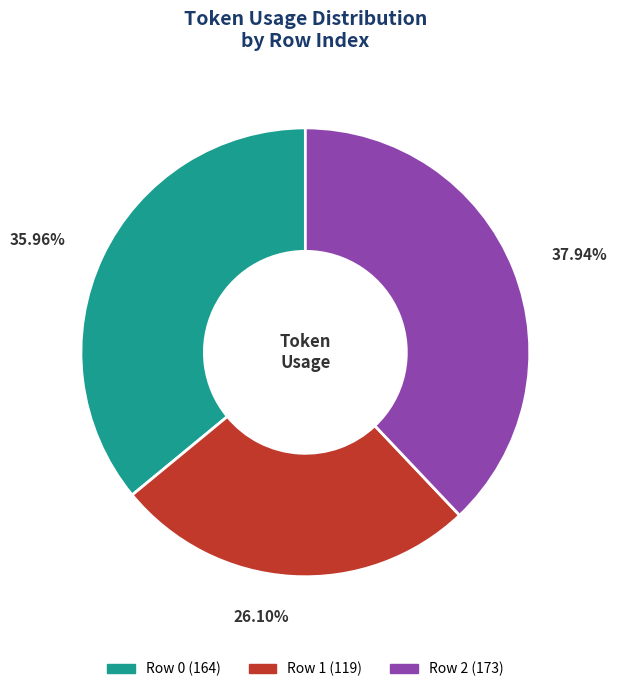

True or false: Row 2 accounts for 38% of the total.

True